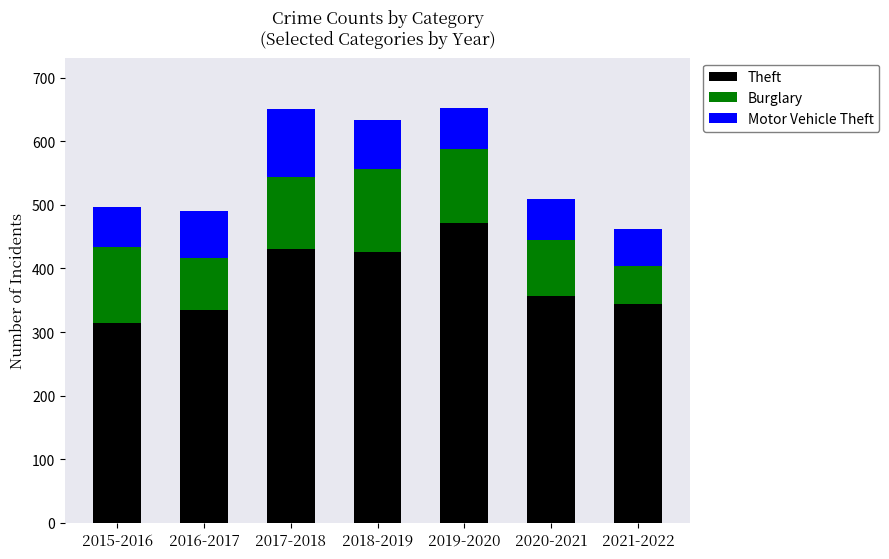

What is the difference between the maximum and minimum values in the Theft series?

158